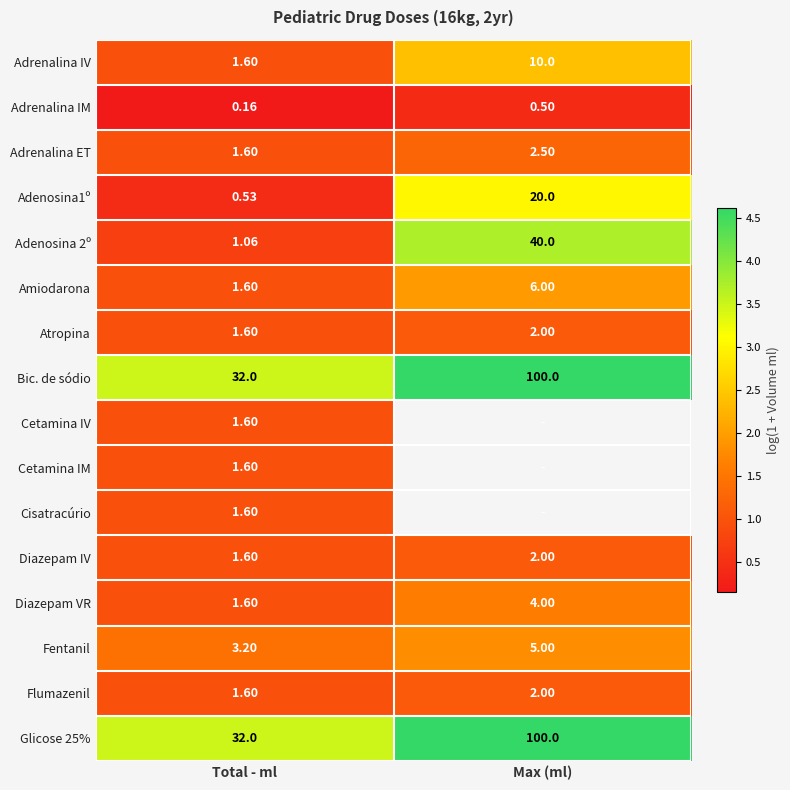

At how many categories does at least one series exceed 1?

2